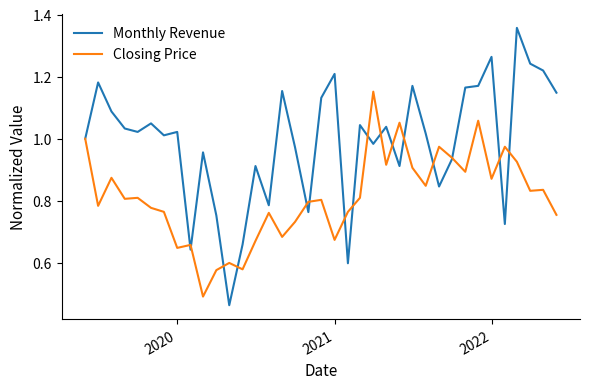

Rank the series by their maximum value, from lowest to highest.

Closing Price, Monthly Revenue